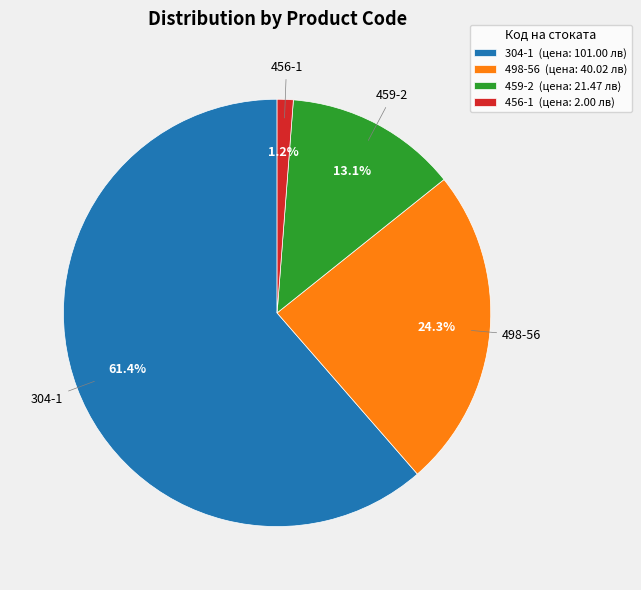

What is the largest slice in the pie chart?

304-1